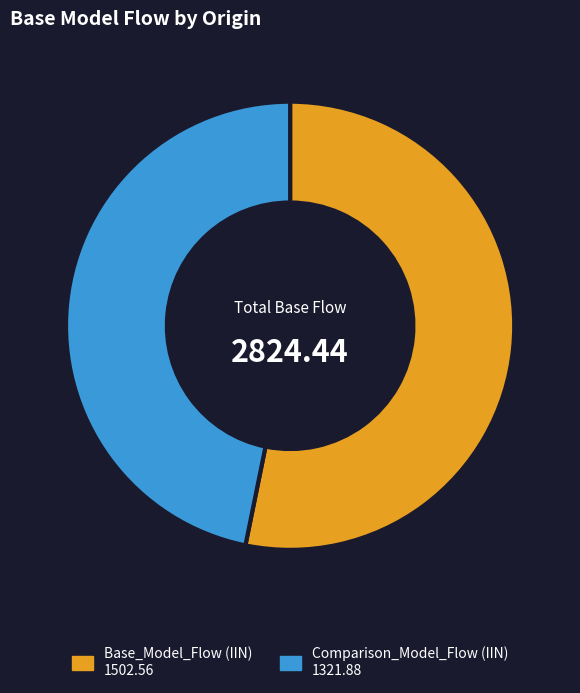

How many segments does this pie chart have?

2